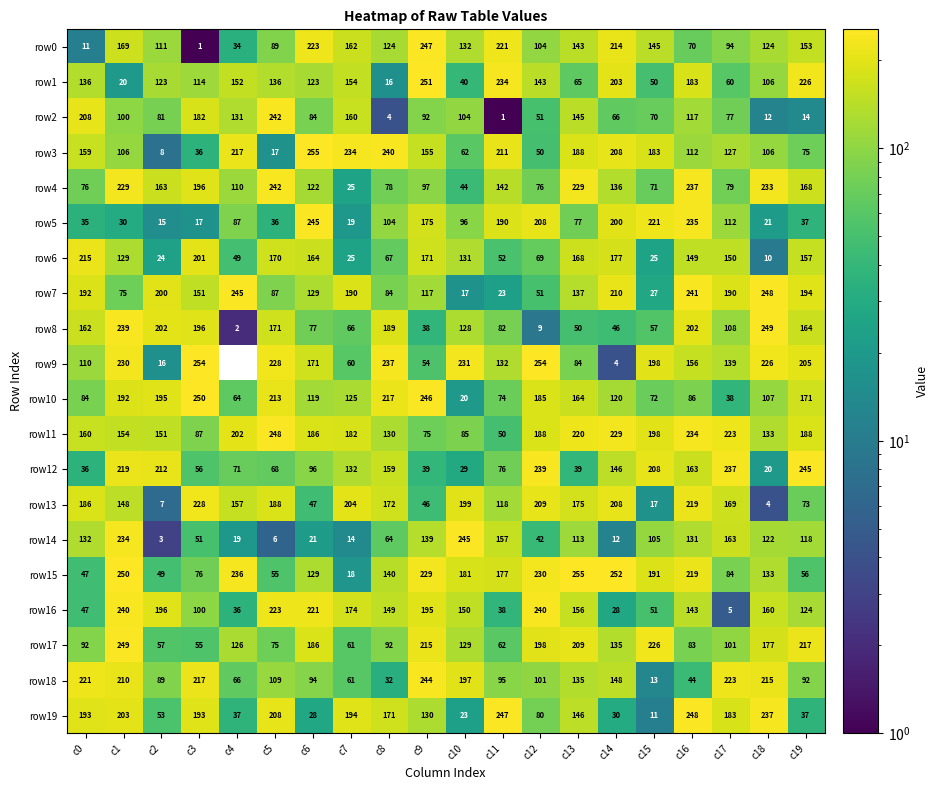

Read the row0 value at c16.

70